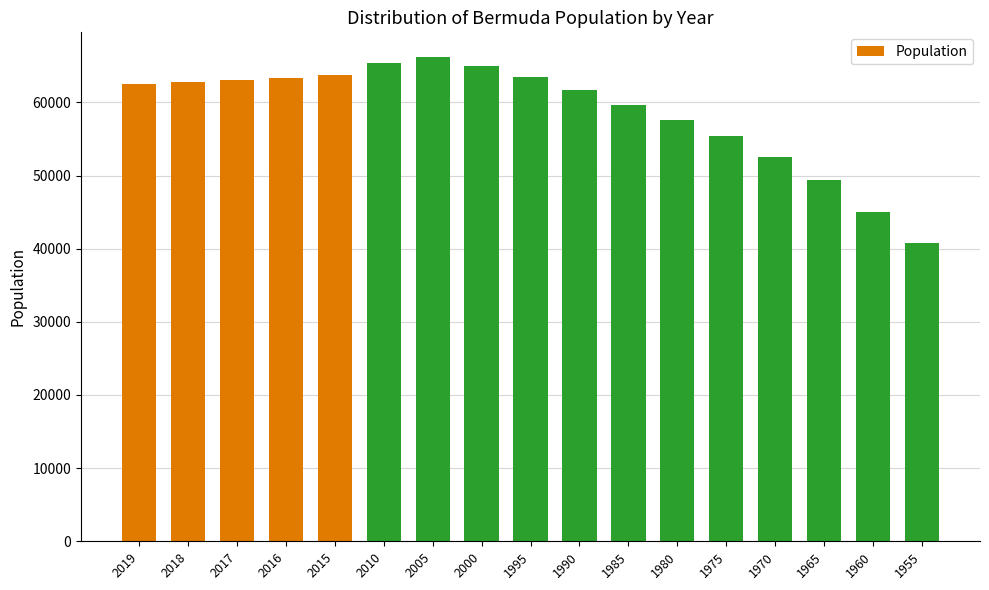

What is the change in value from 1995 to 1970?

-10877